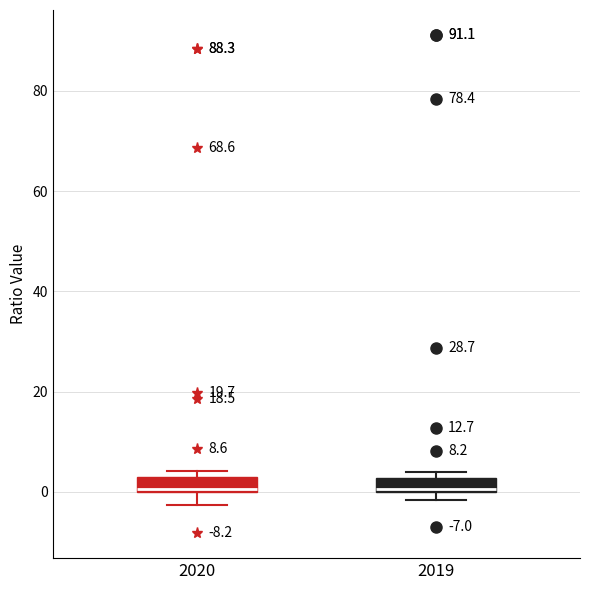

Where is the upper edge of the box at x = 2019 on the y-axis? The values are not printed on the chart, so give them approximately, as read against the axis.

2